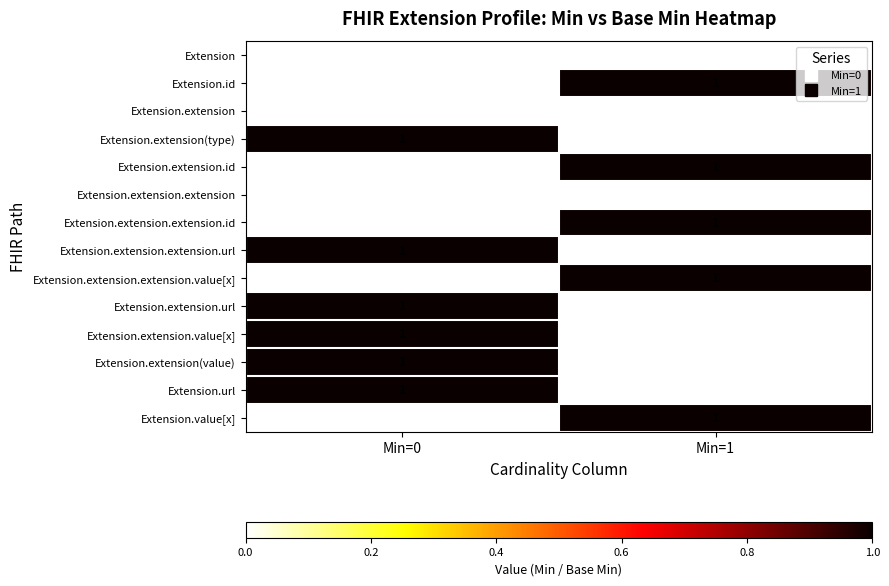

List the labels in order of Extension.extension(type) value, smallest first.

Min=1, Min=0